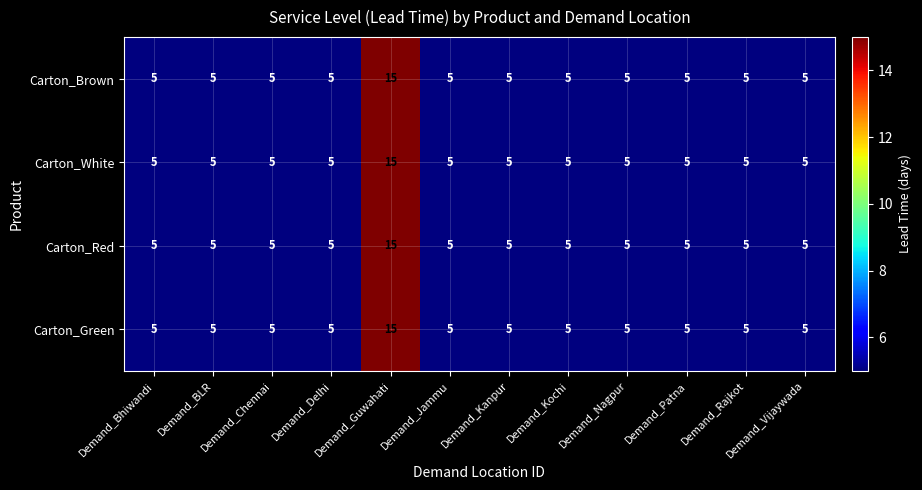

What is the sum of all Carton_Red values?

70